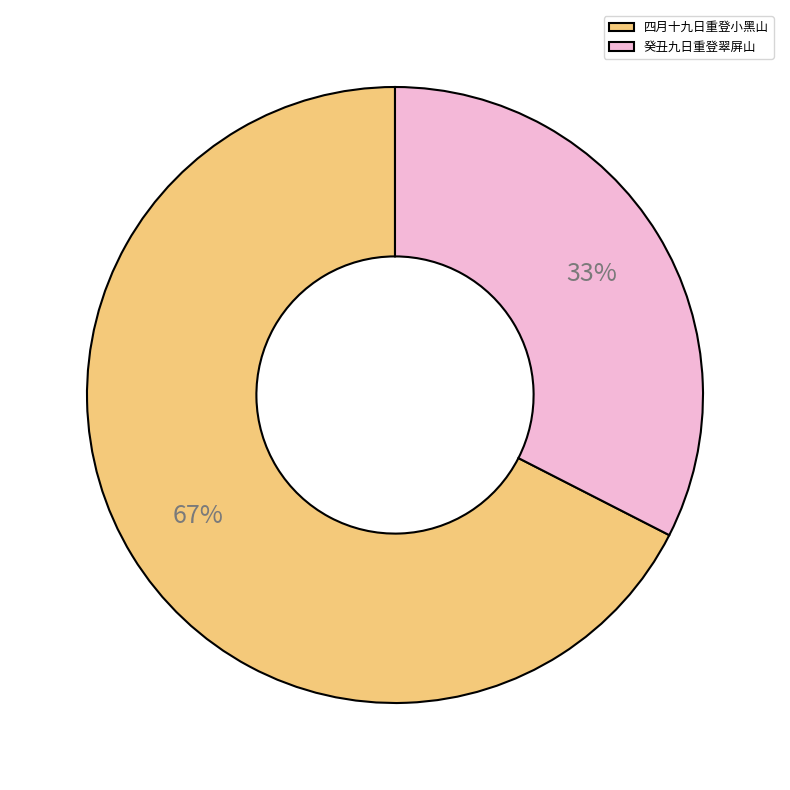

To the nearest percent, what is the combined percentage of 癸丑九日重登翠屏山 and 四月十九日重登小黑山?

100%